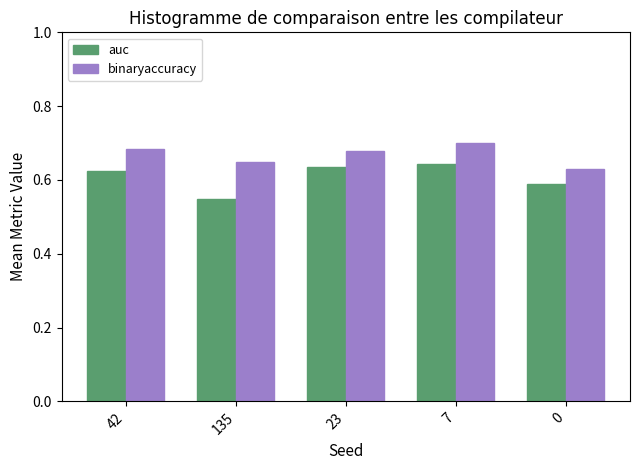

At which label is auc closest to 0?

135